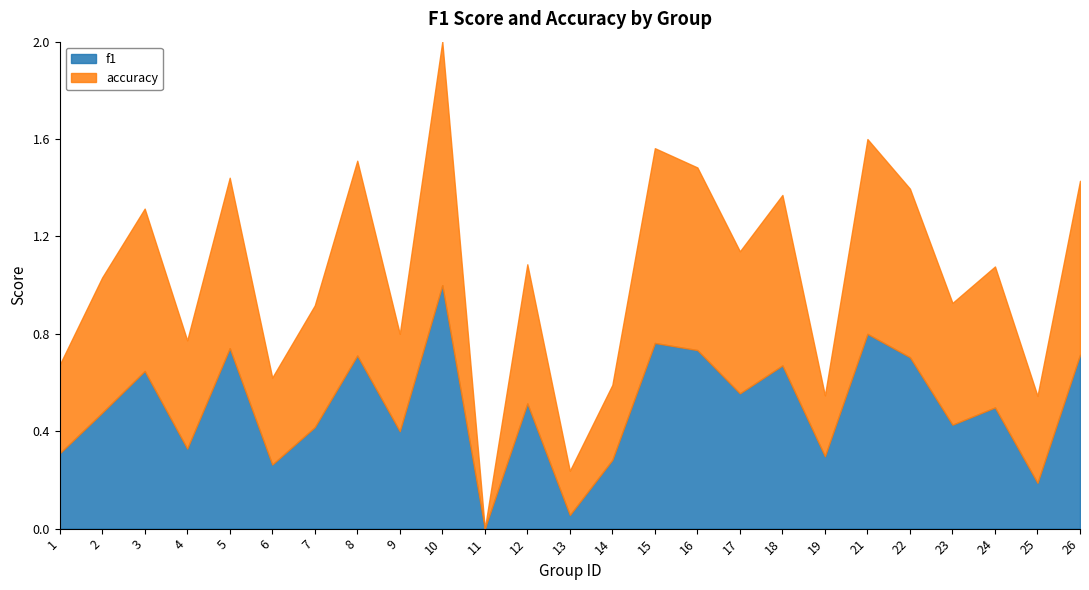

How many interior local valleys does the f1 series have?

9